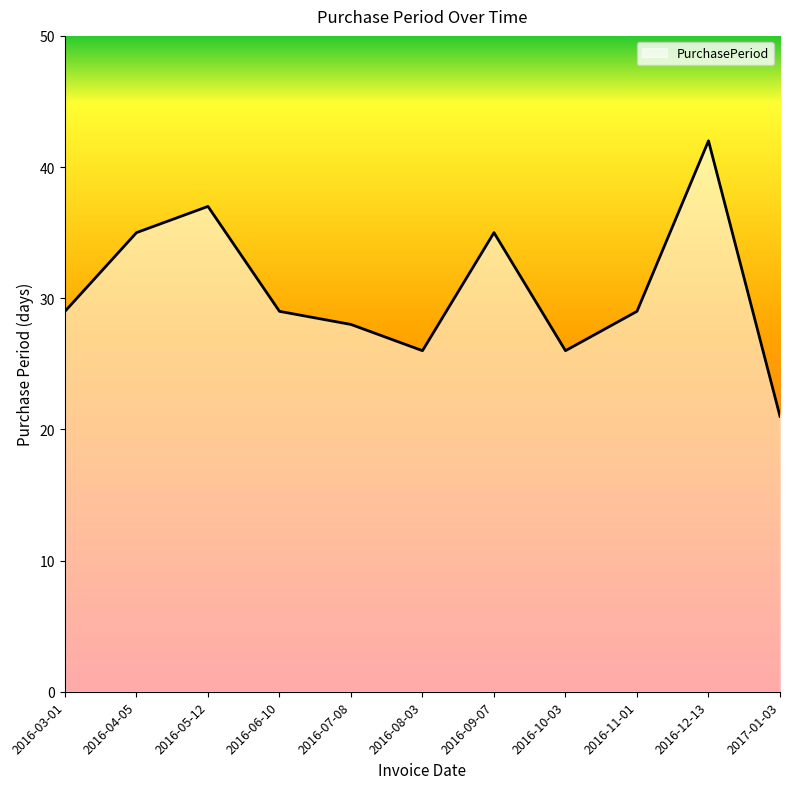

What is the maximum value shown in the chart?

42